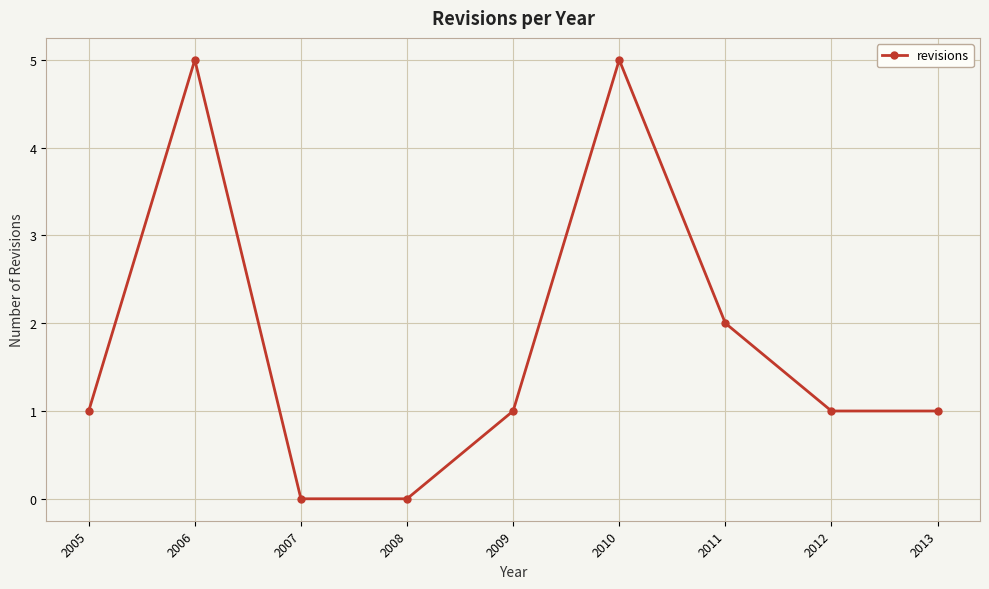

Does the chart have visible grid lines?

Yes